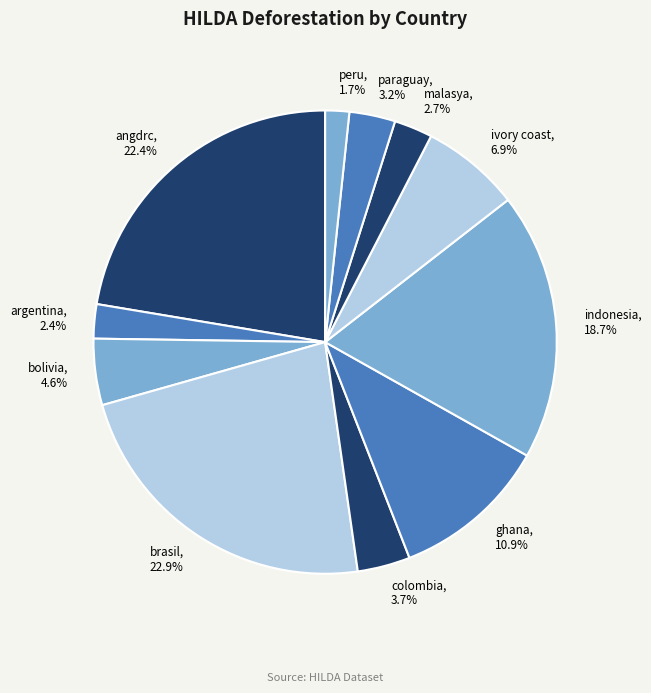

True or false: peru accounts for 16% of the total.

False